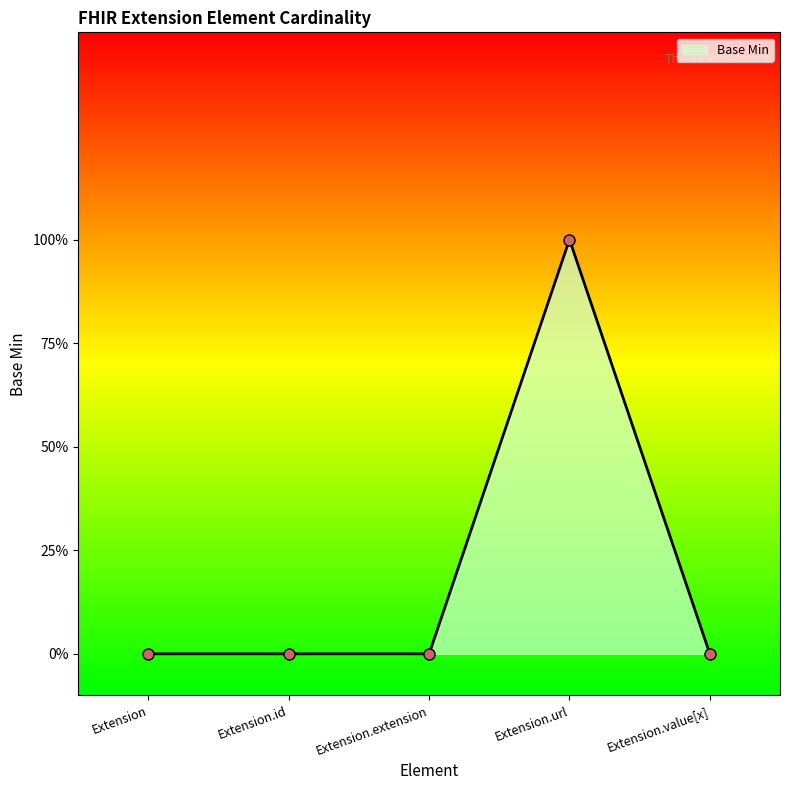

The chart shows a value of 0 at Extension.id. True or false?

True